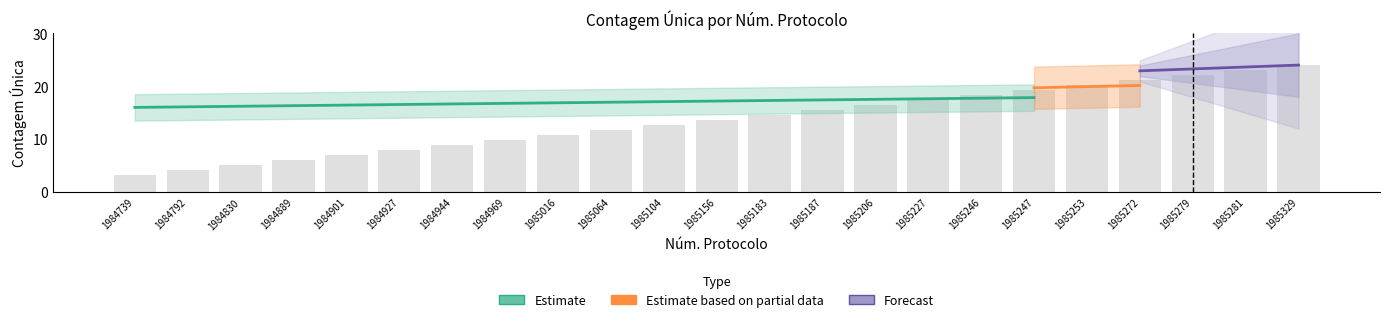

Which has a higher value, 1985247 or 1985246?

1985247